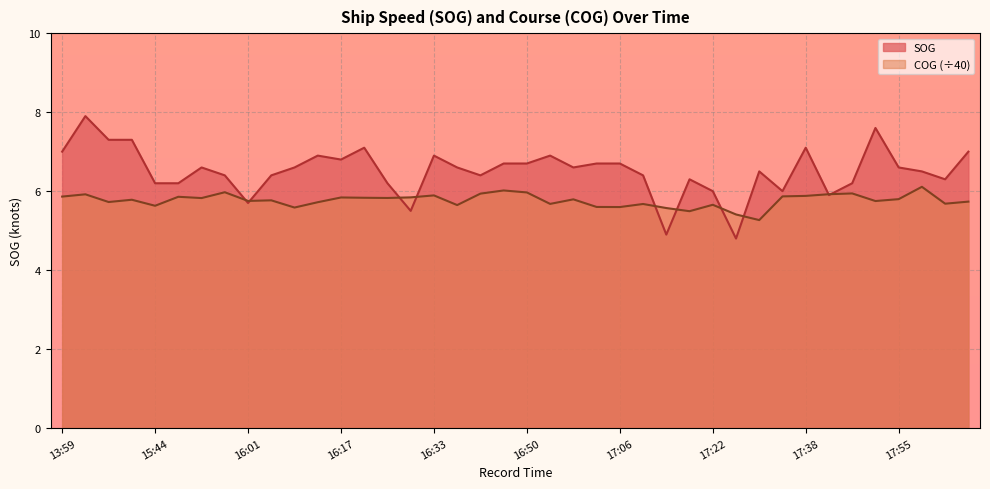

Which has a higher value, 17:06 or 17:02?

17:06